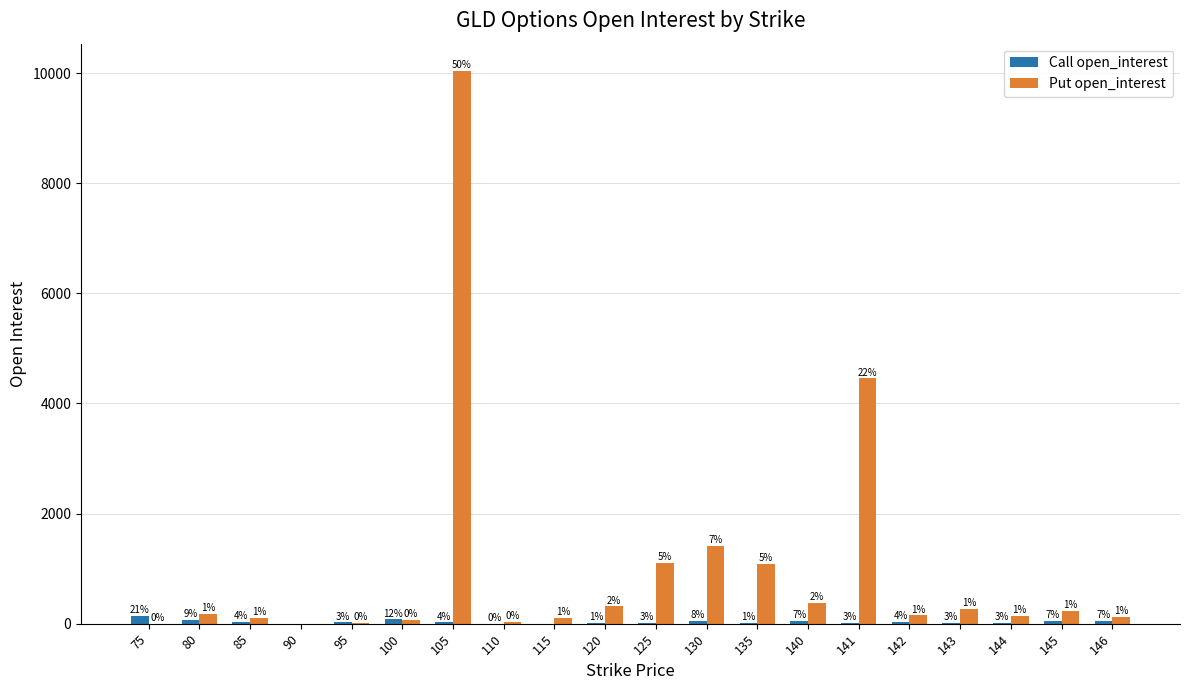

Between 125 and 135, which series saw the biggest shift?

Put open_interest